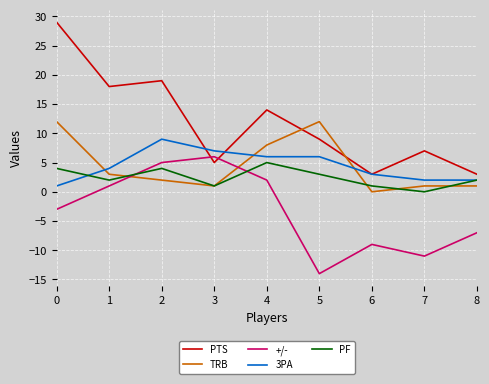

Reading left to right, extract all data points from this chart.

PTS: 29	18	19	5	14	9	3	7	3
TRB: 12	3	2	1	8	12	0	1	1
+/-: -3	1	5	6	2	-14	-9	-11	-7
3PA: 1	4	9	7	6	6	3	2	2
PF: 4	2	4	1	5	3	1	0	2